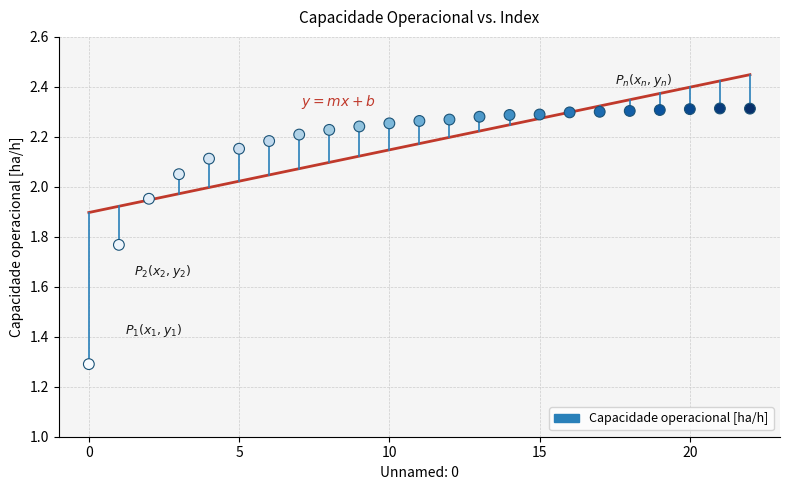

What Y value in the scatter plot is closest to 1?

1.3